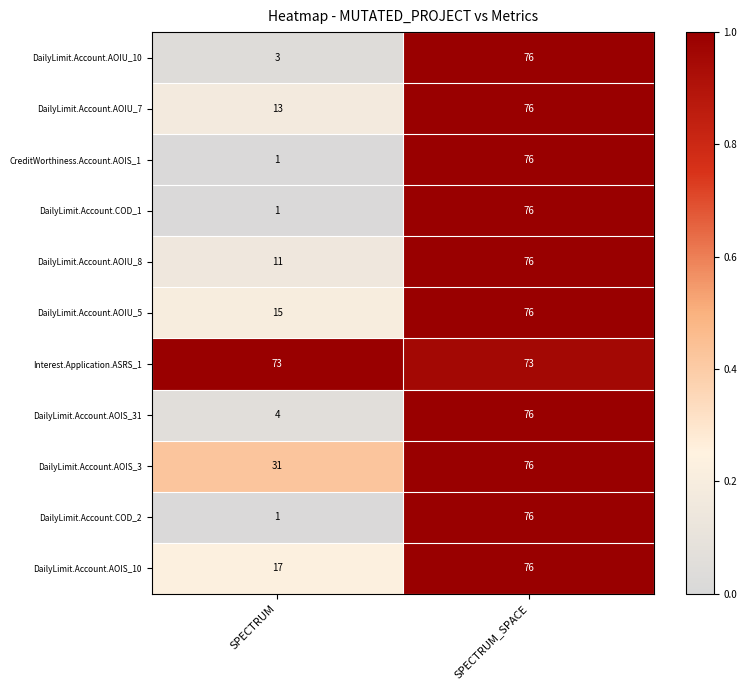

What is the spread (max minus min) of values at SPECTRUM?

72